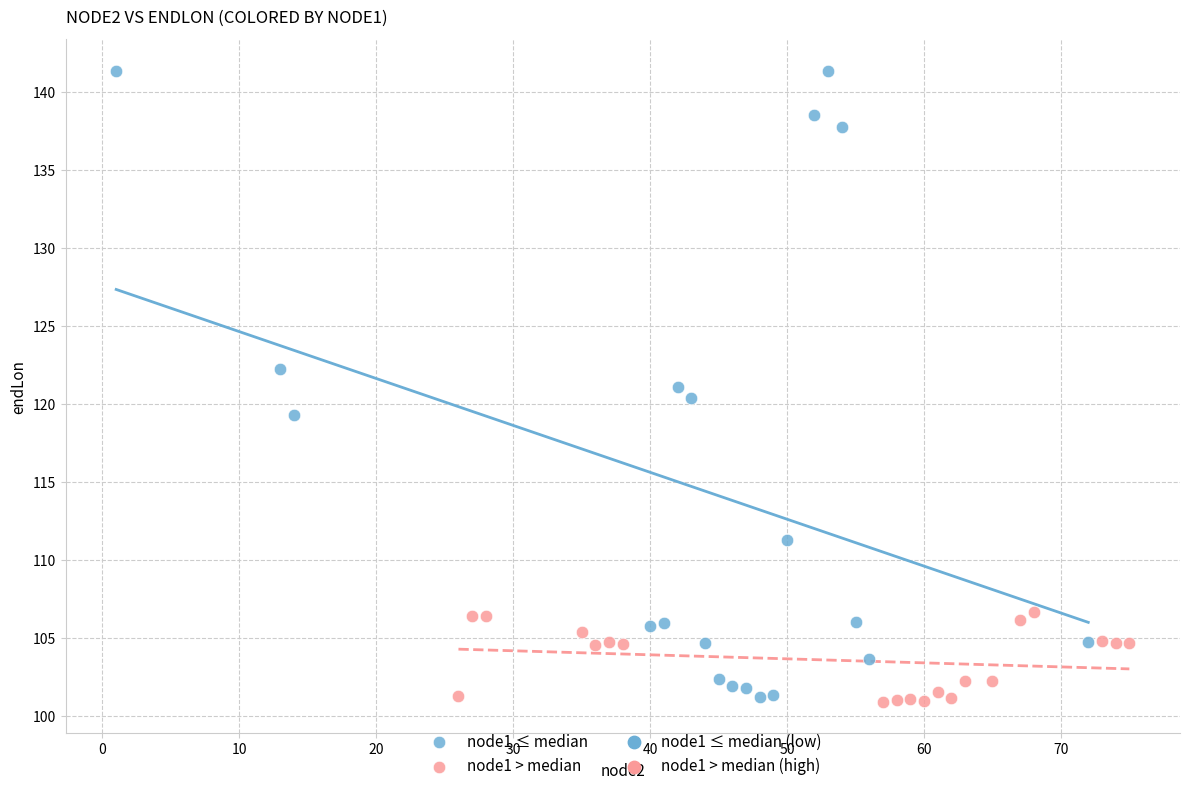

Which series has the widest spread of Y values?

node1 ≤ median